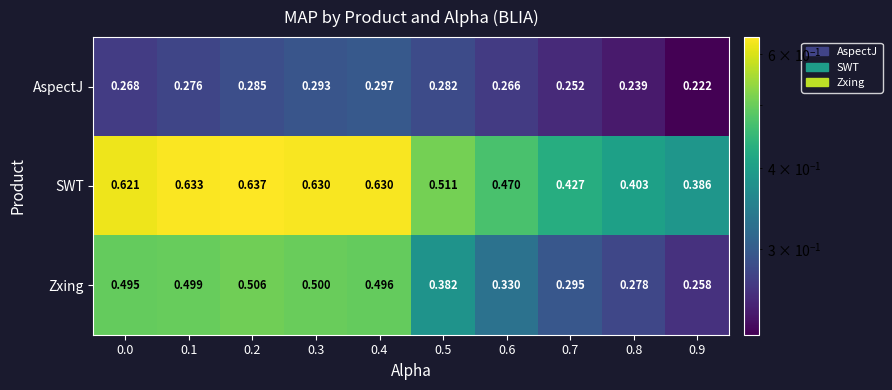

Which series has the largest total across all categories?

SWT